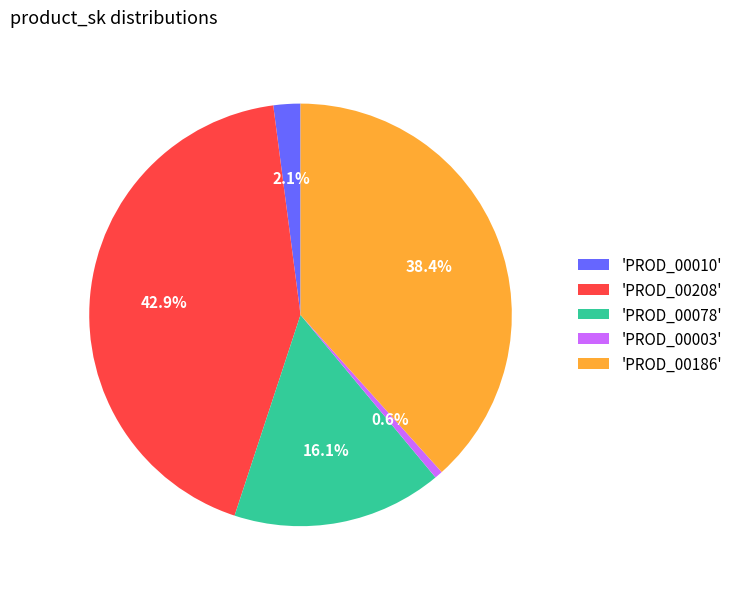

Combined, what portion of the pie is 'PROD_00186' and 'PROD_00078'?

54.4%